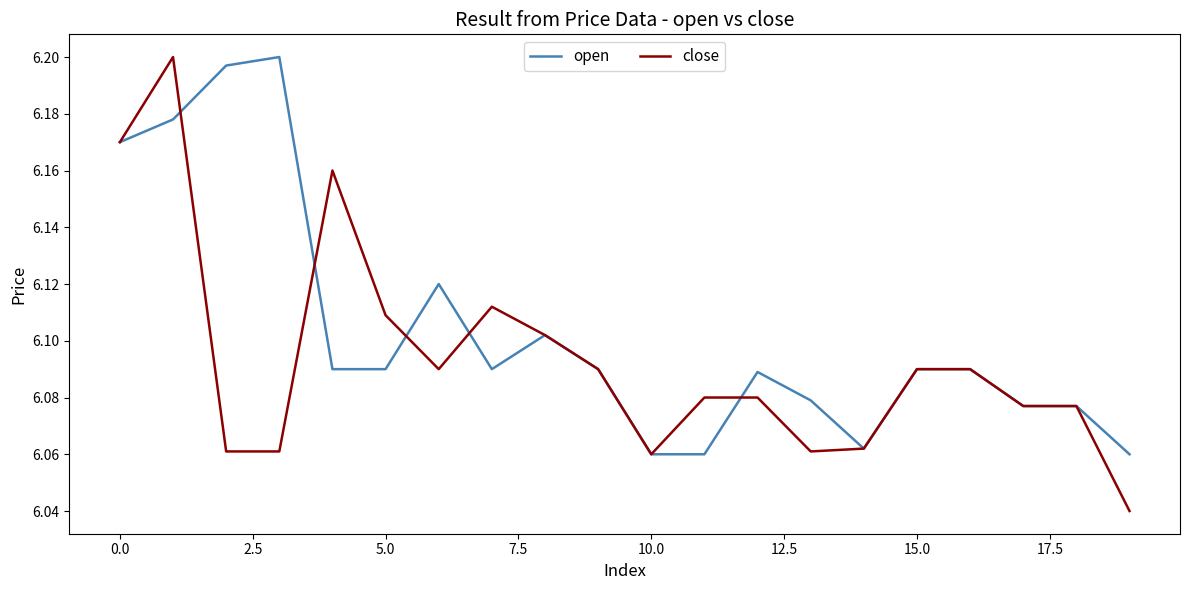

Which series has the largest range (max minus min)?

close